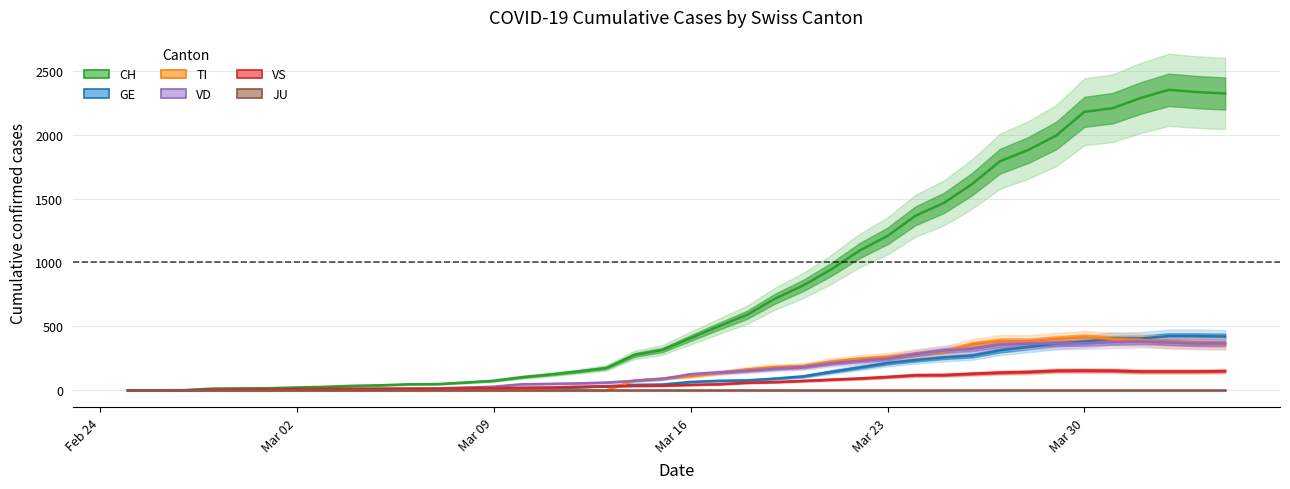

What is the average value of the TI series?

153